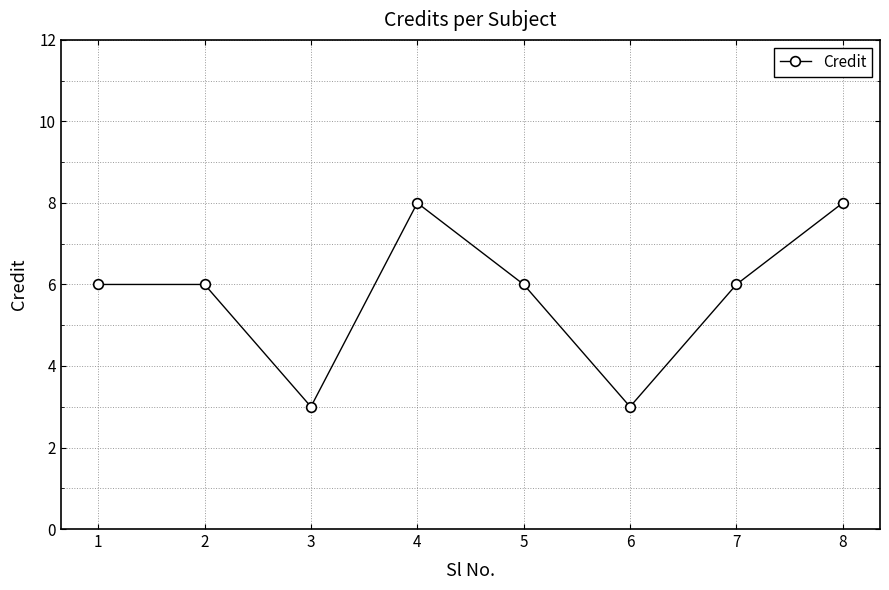

What is the greatest value displayed?

8